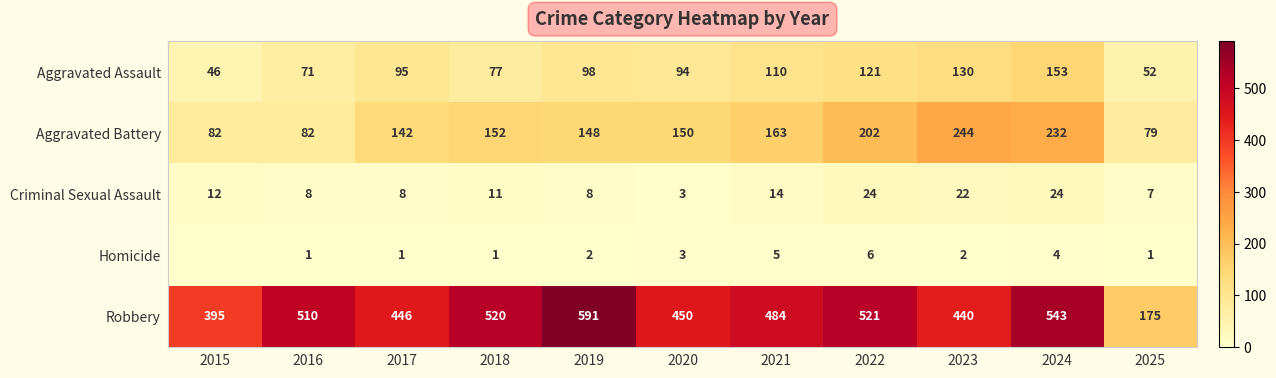

What is the spread (max minus min) of values at 2015?

395